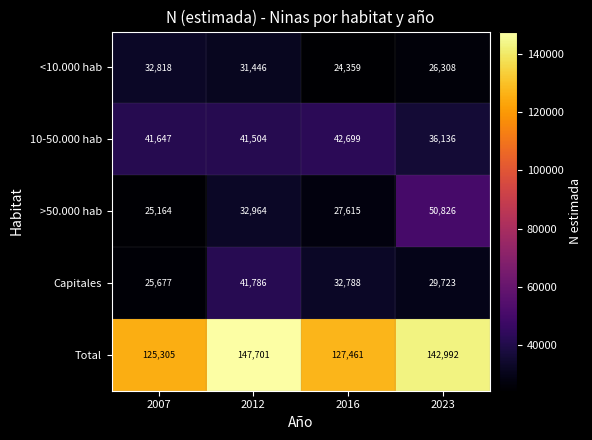

What is the sum of all Capitales values?

129974